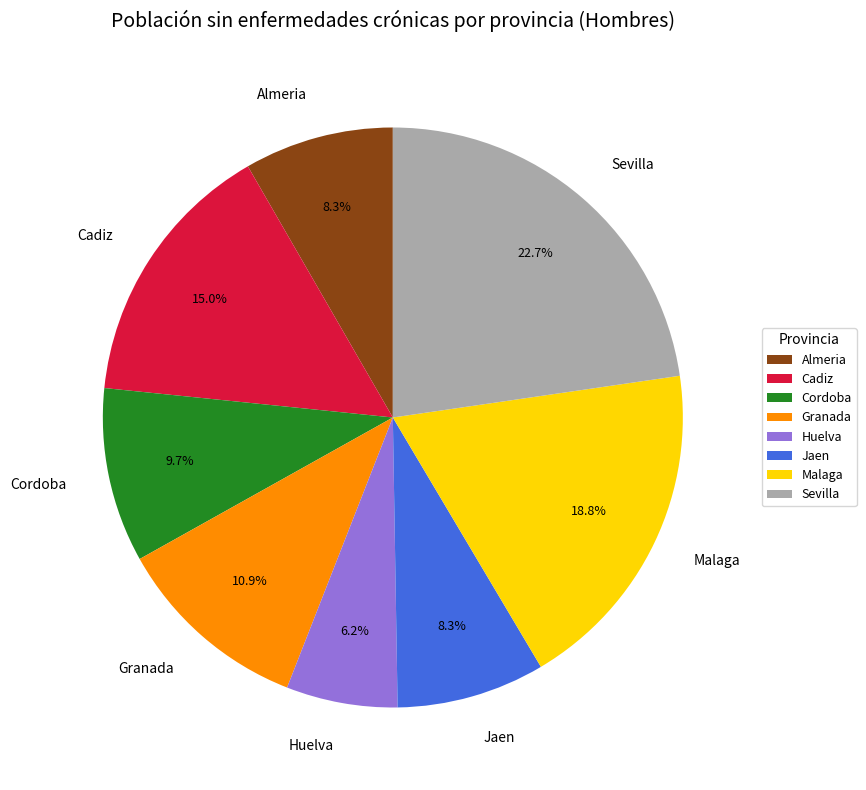

Which slice is the smallest?

Huelva